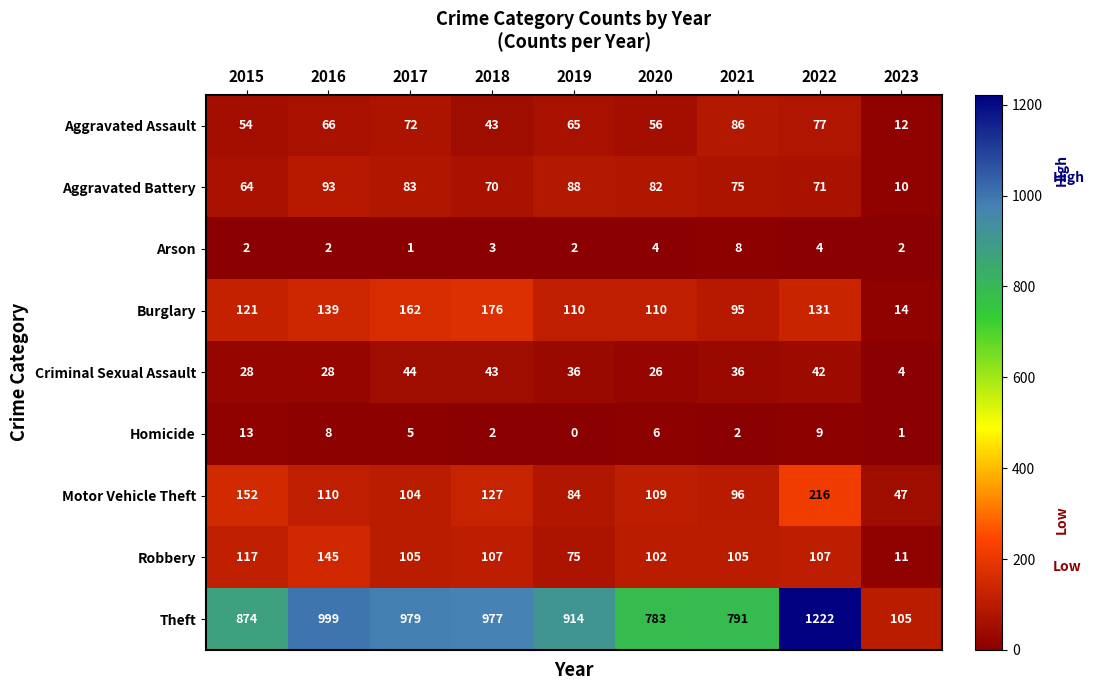

Is it true that Homicide equals 8 at 2017?

False